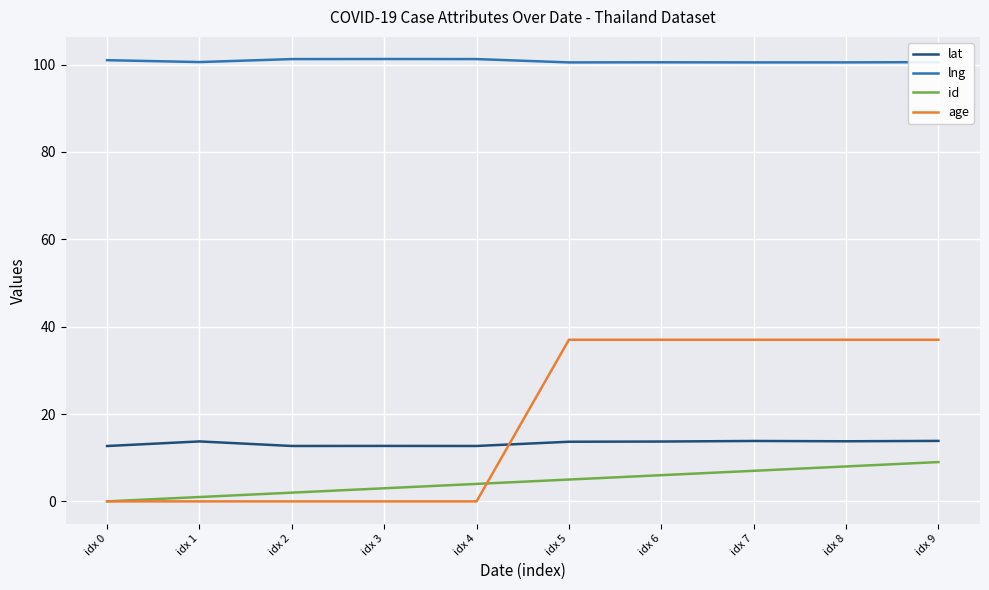

Rank the categories by id value from highest to lowest.

idx 9, idx 8, idx 7, idx 6, idx 5, idx 4, idx 3, idx 2, idx 1, idx 0